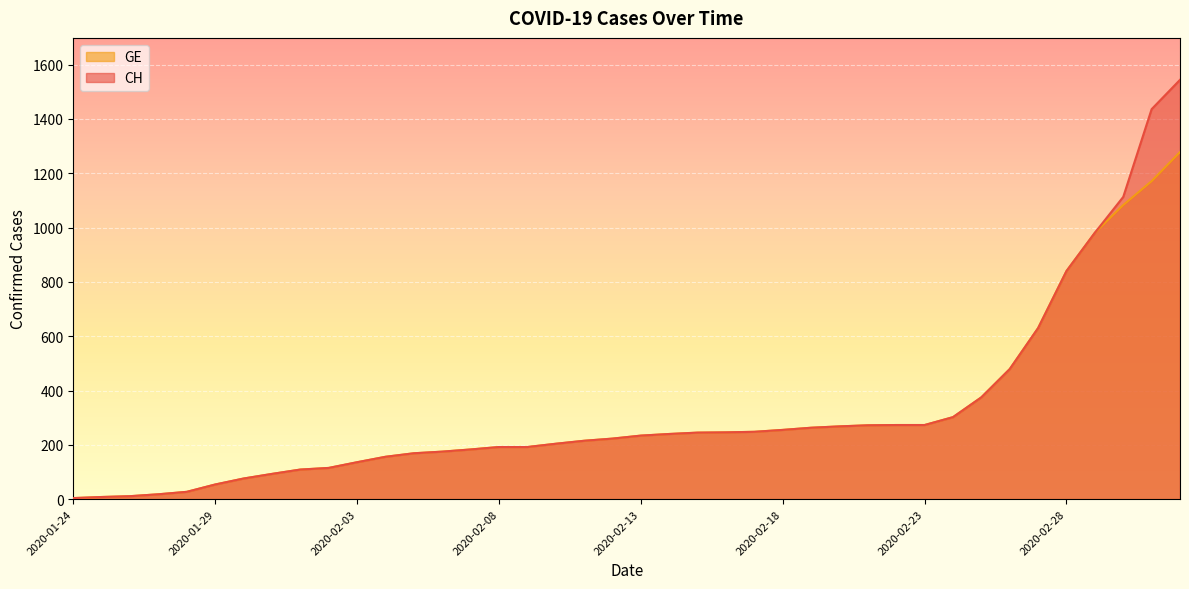

Between 2020-02-13 and 2020-02-25, which series saw the biggest shift?

CH